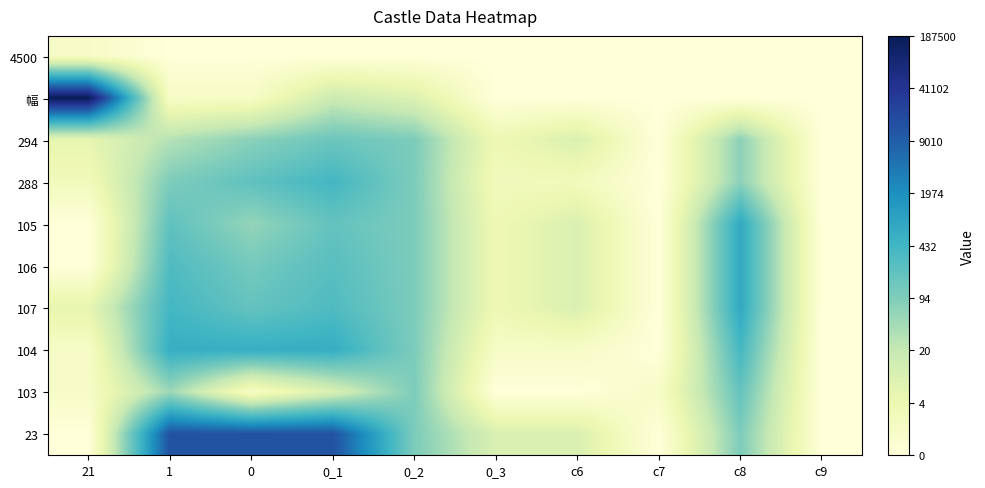

Reading right to left, extract all data points from this chart.

4500: c9=0.0	c8=0.0	c7=0.0	c6=0.0	0_3=0.0	0_2=0.0	0_1=0.0	0=0.0	1=0.0	21=0.7
幅: c9=0.0	c8=0.0	c7=0.0	c6=0.0	0_3=0.0	0_2=2.2	0_1=2.8	0=0.7	1=0.7	21=12.1
294: c9=0.0	c8=4.3	c7=0.0	c6=2.3	0_3=1.4	0_2=4.6	0_1=5.0	0=4.3	1=3.4	21=1.8
288: c9=0.0	c8=4.3	c7=0.0	c6=1.1	0_3=1.1	0_2=4.6	0_1=6.0	0=5.3	1=4.6	21=1.1
105: c9=0.0	c8=6.6	c7=0.0	c6=2.3	0_3=1.4	0_2=4.6	0_1=5.2	0=4.1	1=5.3	21=0.0
106: c9=0.0	c8=6.6	c7=0.0	c6=2.3	0_3=1.4	0_2=4.6	0_1=5.5	0=4.8	1=5.7	21=0.0
107: c9=0.0	c8=6.6	c7=0.0	c6=2.3	0_3=1.4	0_2=4.6	0_1=5.7	0=5.2	1=6.0	21=1.8
104: c9=0.0	c8=5.9	c7=0.0	c6=0.7	0_3=0.7	0_2=4.6	0_1=6.4	0=6.4	1=6.4	21=0.7
103: c9=0.0	c8=5.2	c7=0.7	c6=0.0	0_3=0.0	0_2=4.6	0_1=2.4	0=0.7	1=3.9	21=0.7
23: c9=0.0	c8=4.6	c7=0.0	c6=2.3	0_3=2.3	0_2=4.6	0_1=9.5	0=9.5	1=9.5	21=0.0